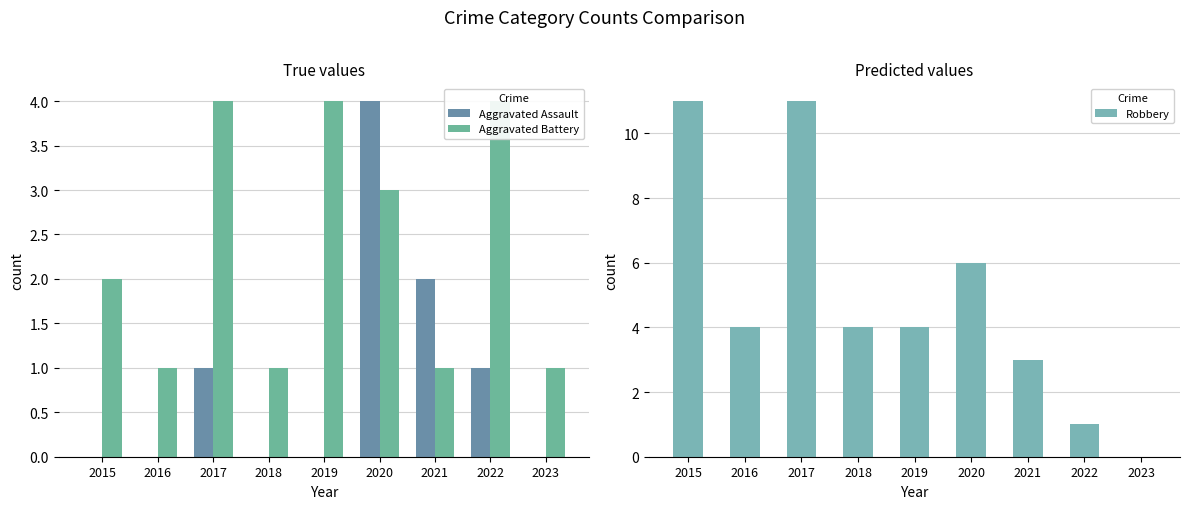

What is the difference between the highest and lowest values at 2016?

4